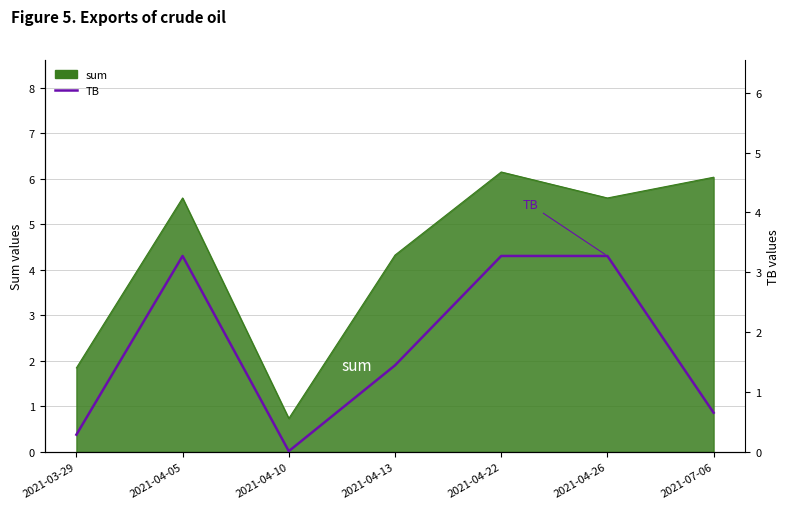

What is the sum of the values at 2021-03-29 and 2021-04-05?

3.6